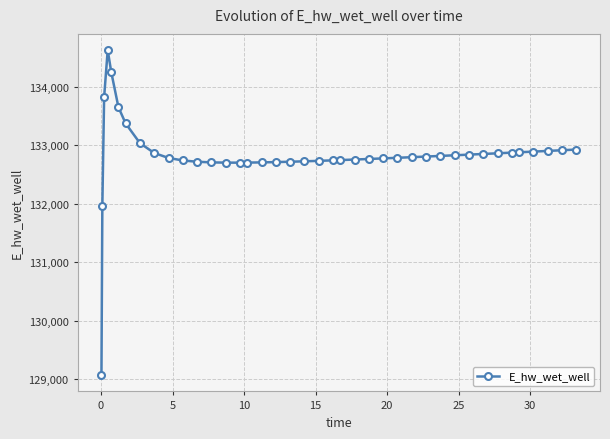

True or false: there are more than 0 points higher than both neighbors.

True